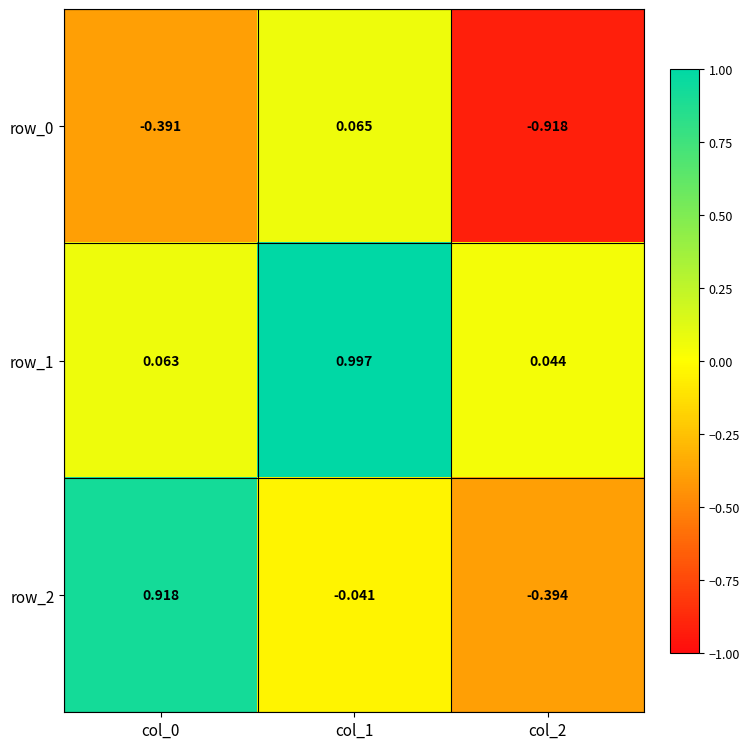

Which category has the lowest value in the row_2 series?

col_2